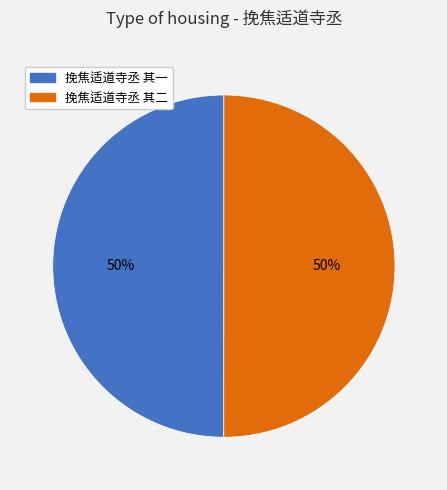

Count the number of slices in the pie.

2